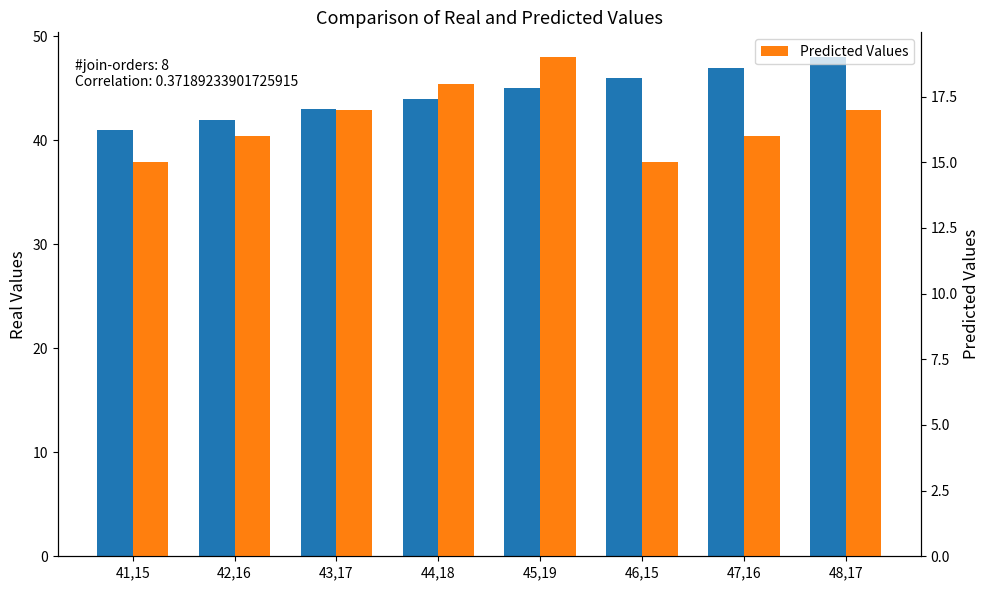

Rank the series at 48,17 from lowest to highest value.

Predicted Values, Real Values